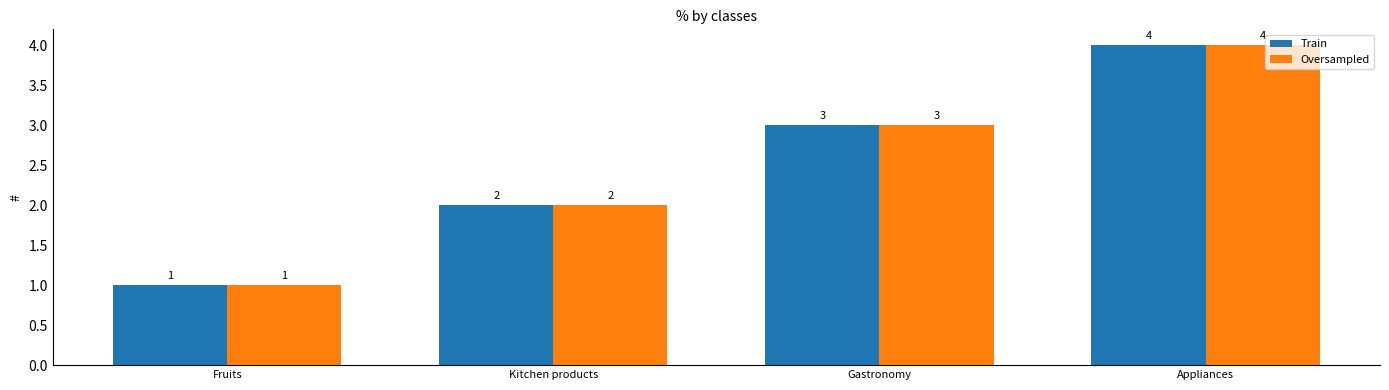

What is the sum of the Oversampled values at Fruits and Appliances?

5